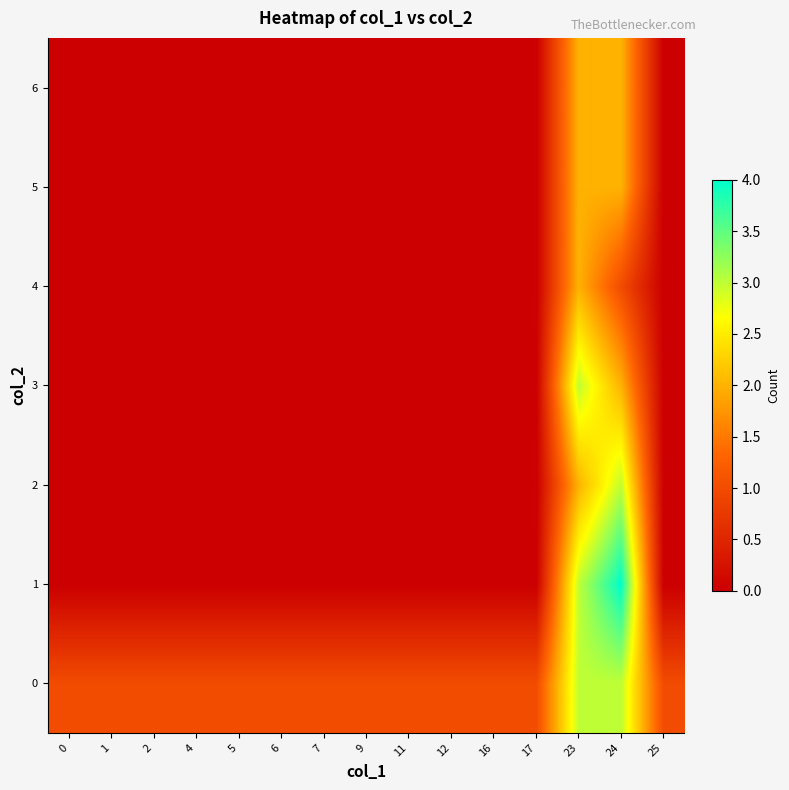

What is the total value across all series at 25?

1